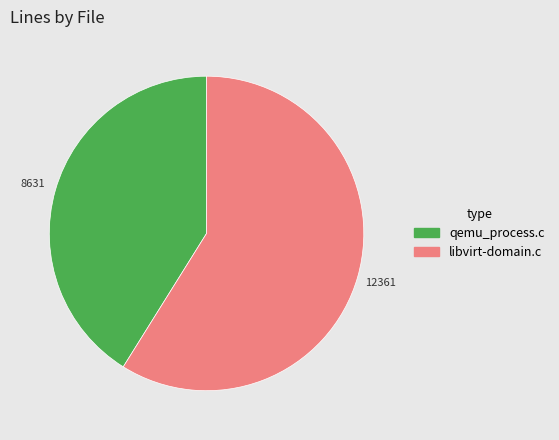

Which slice is the largest?

libvirt-domain.c